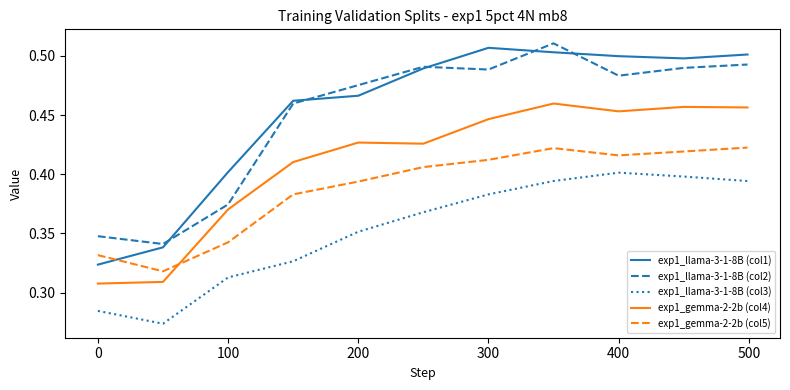

True or false: exp1_llama-3-1-8B (col3) and exp1_gemma-2-2b (col5) intersect in this chart.

False